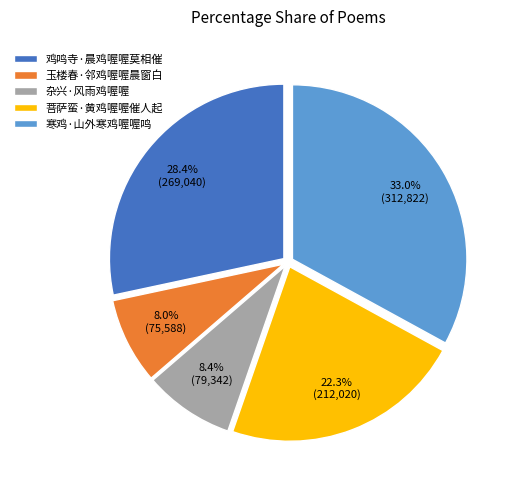

To the nearest percent, what is the combined percentage of 寒鸡·山外寒鸡喔喔鸣 and 鸡鸣寺·晨鸡喔喔莫相催?

61%